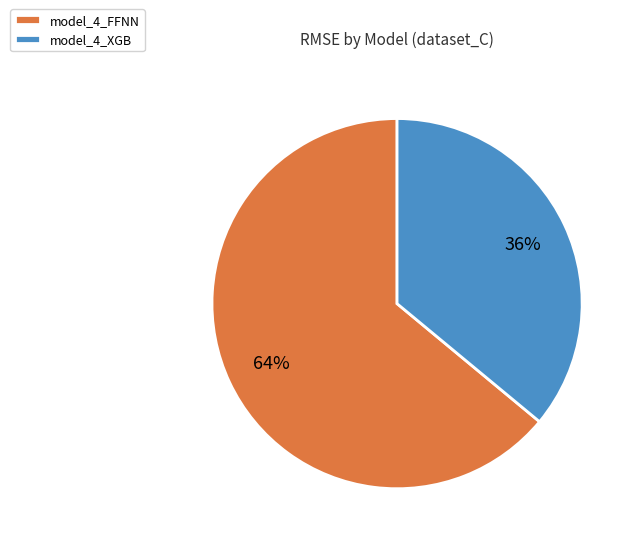

True or false: model_4_XGB accounts for 36% of the total.

True